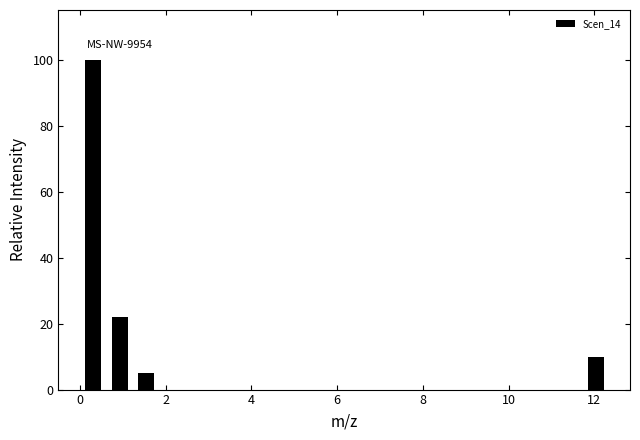

Around what value on the x-axis is the tallest bar? Give the approximate position of its centre, as read against the axis.

0.4